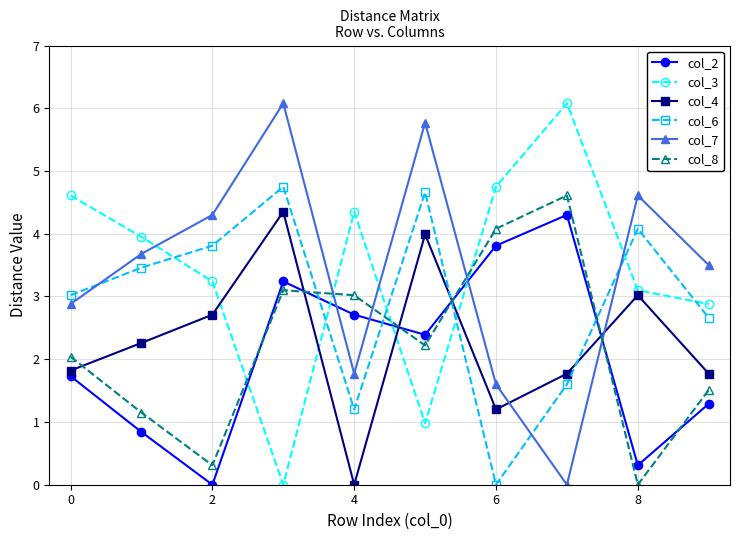

What is the highest value of the col_3 series?

6.1